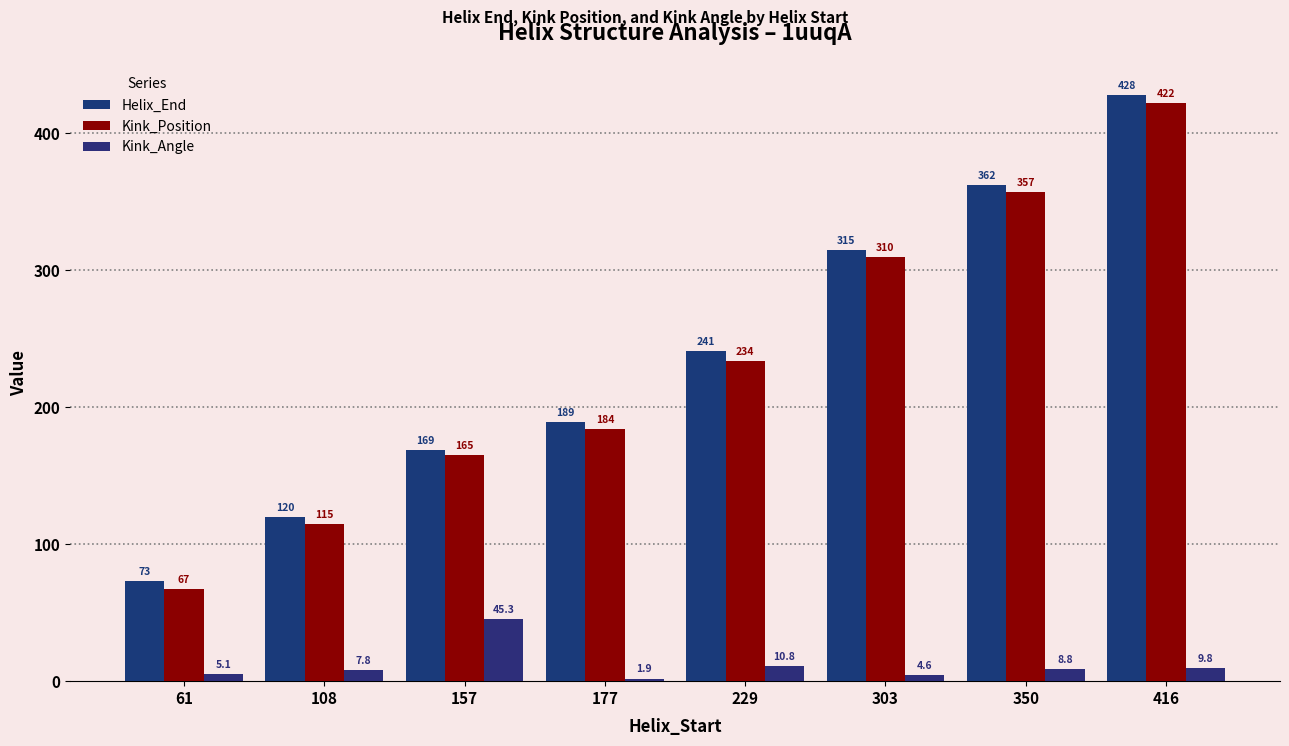

Where is Kink_Position nearest to the value 244?

229